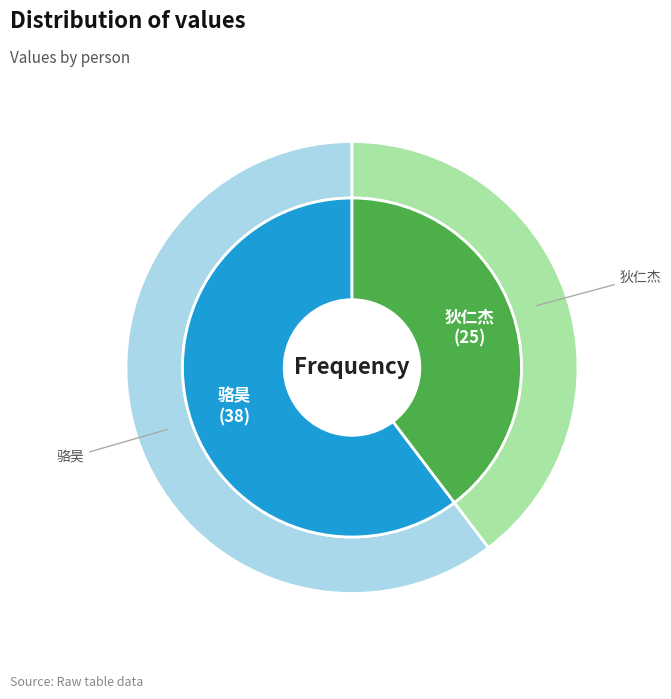

To the nearest percent, what percentage of the pie is 狄仁杰?

40%